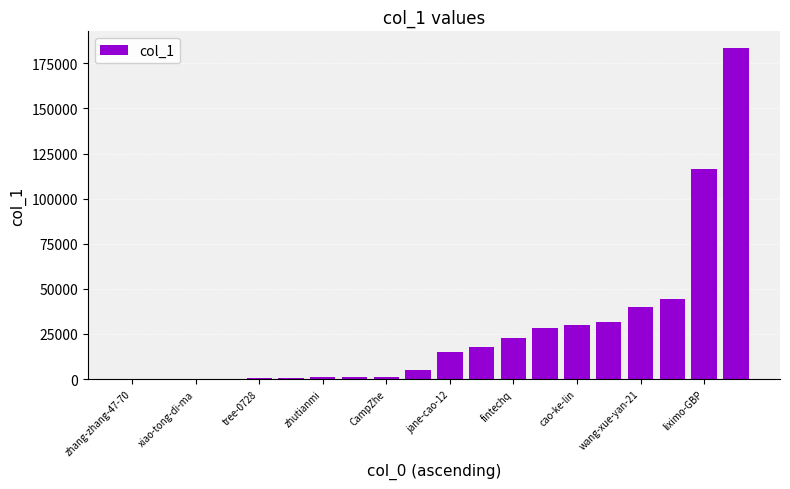

How many series are shown in this chart?

1